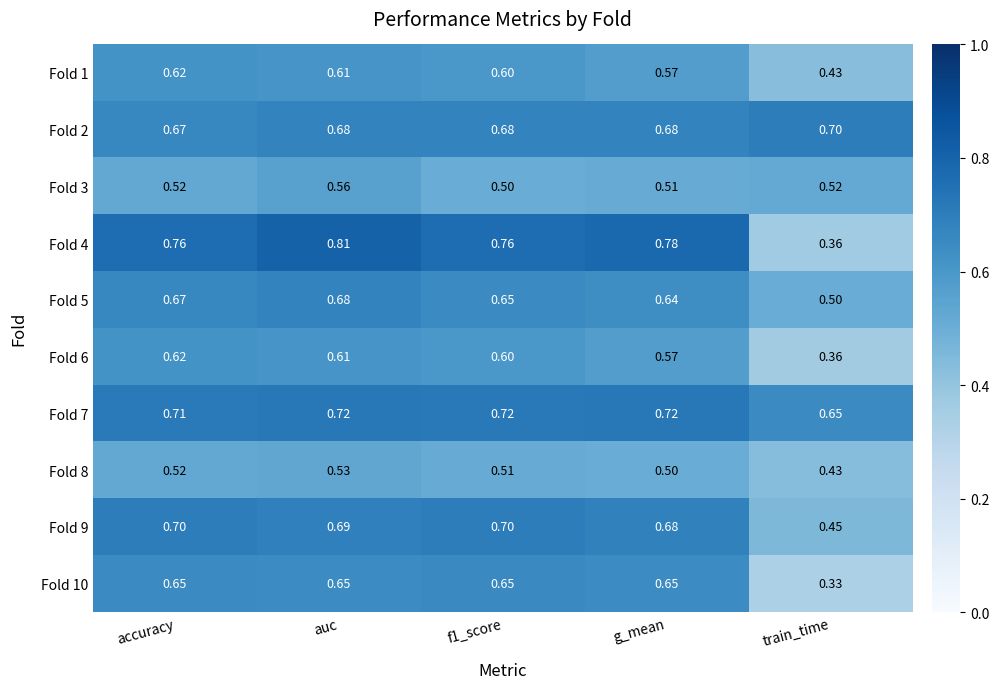

Where is Fold 2 nearest to the value 0?

accuracy